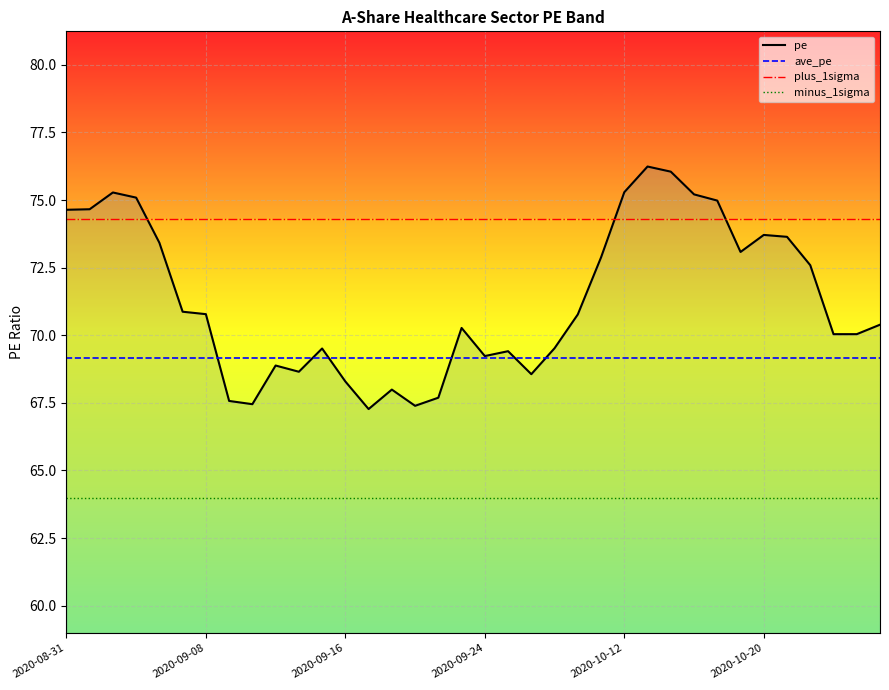

What is the sum of the minus_1sigma values at 16 and 28?

128.0